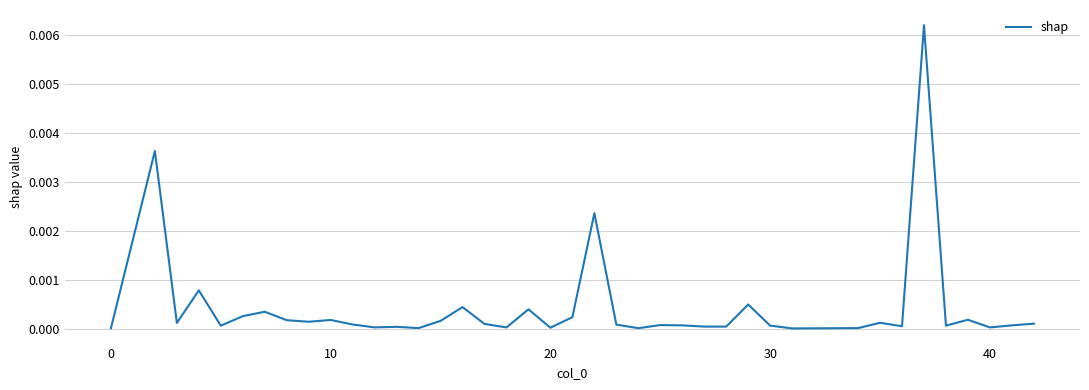

The value at 20 is 0.0. True or false?

True